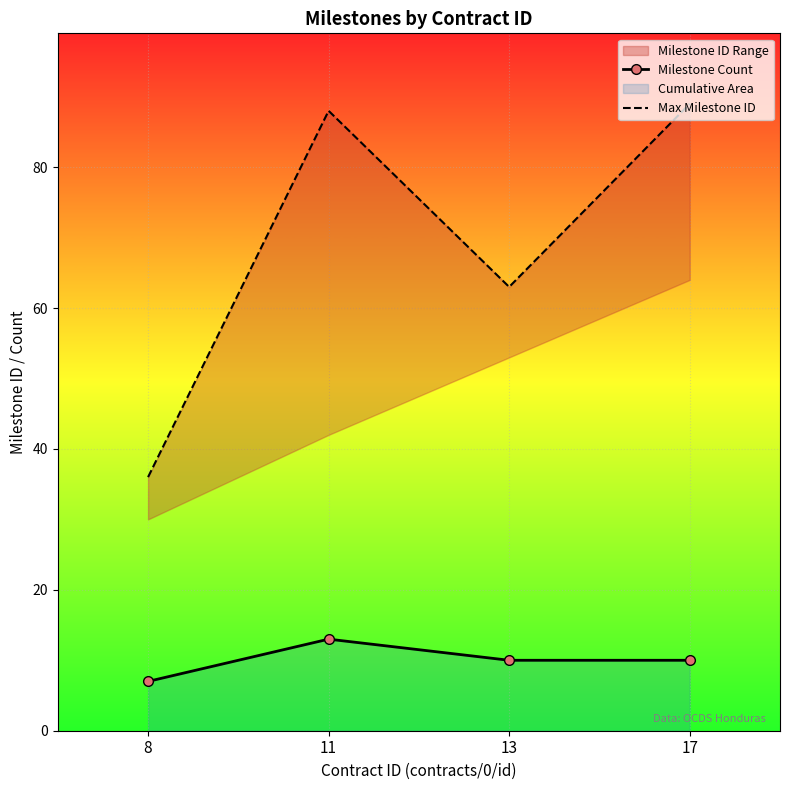

The Max Milestone ID series shows 142 at 11. True or false?

False